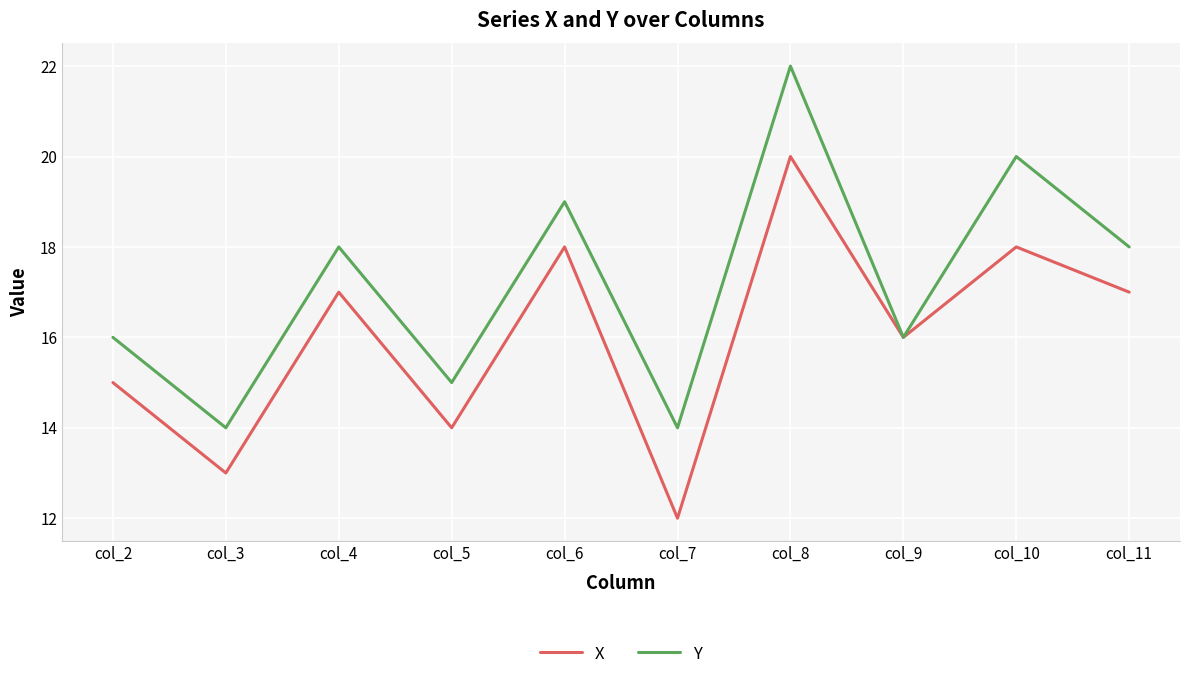

What is the highest value of the X series?

20